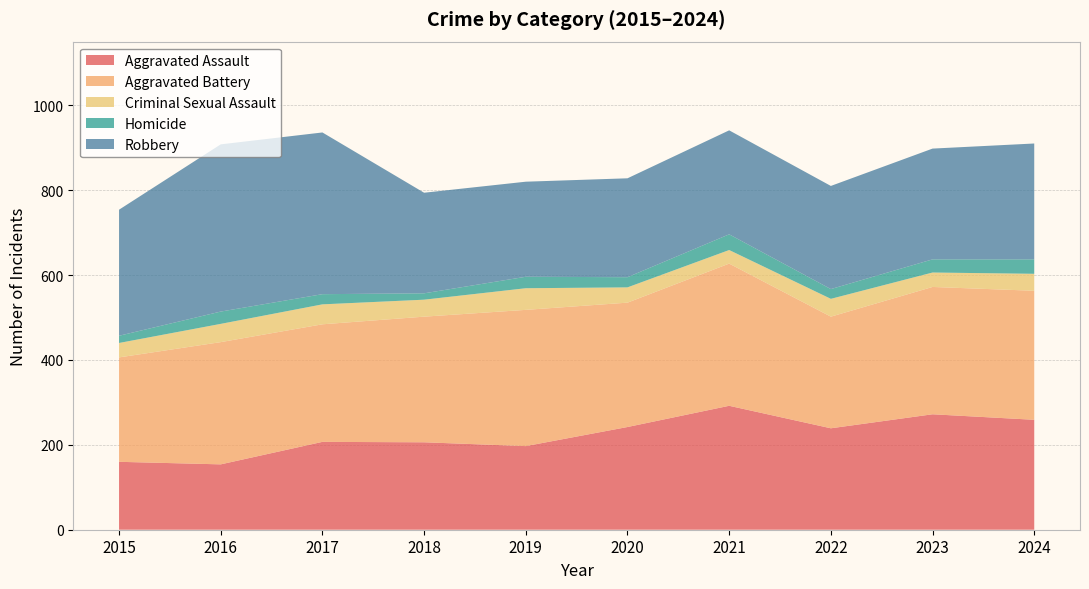

Reading left to right, extract all data points from this chart.

Aggravated Assault: 2015=160	2016=154	2017=207	2018=206	2019=197	2020=242	2021=292	2022=239	2023=272	2024=259
Aggravated Battery: 2015=246	2016=288	2017=277	2018=296	2019=321	2020=293	2021=335	2022=263	2023=300	2024=304
Criminal Sexual Assault: 2015=34	2016=43	2017=47	2018=40	2019=51	2020=36	2021=32	2022=42	2023=34	2024=40
Homicide: 2015=17	2016=29	2017=24	2018=15	2019=27	2020=24	2021=37	2022=23	2023=31	2024=34
Robbery: 2015=297	2016=394	2017=381	2018=237	2019=224	2020=233	2021=245	2022=243	2023=261	2024=273